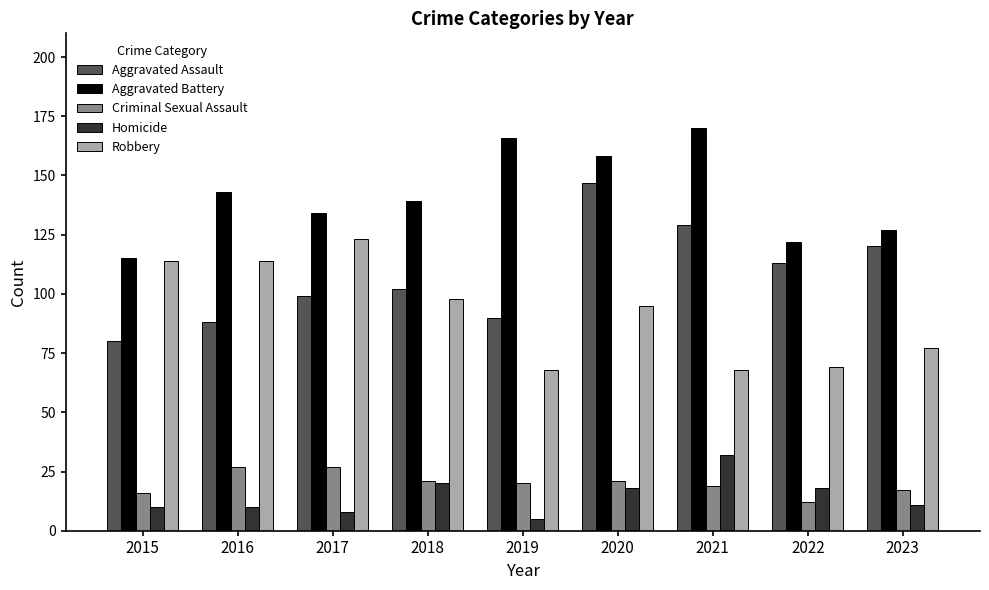

At which category is the sum across all series the highest?

2020